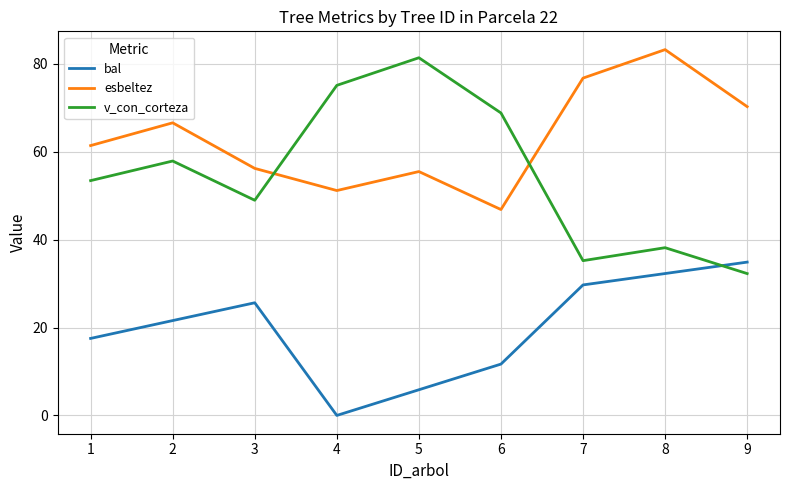

What is the total value across all series at 8?

153.7